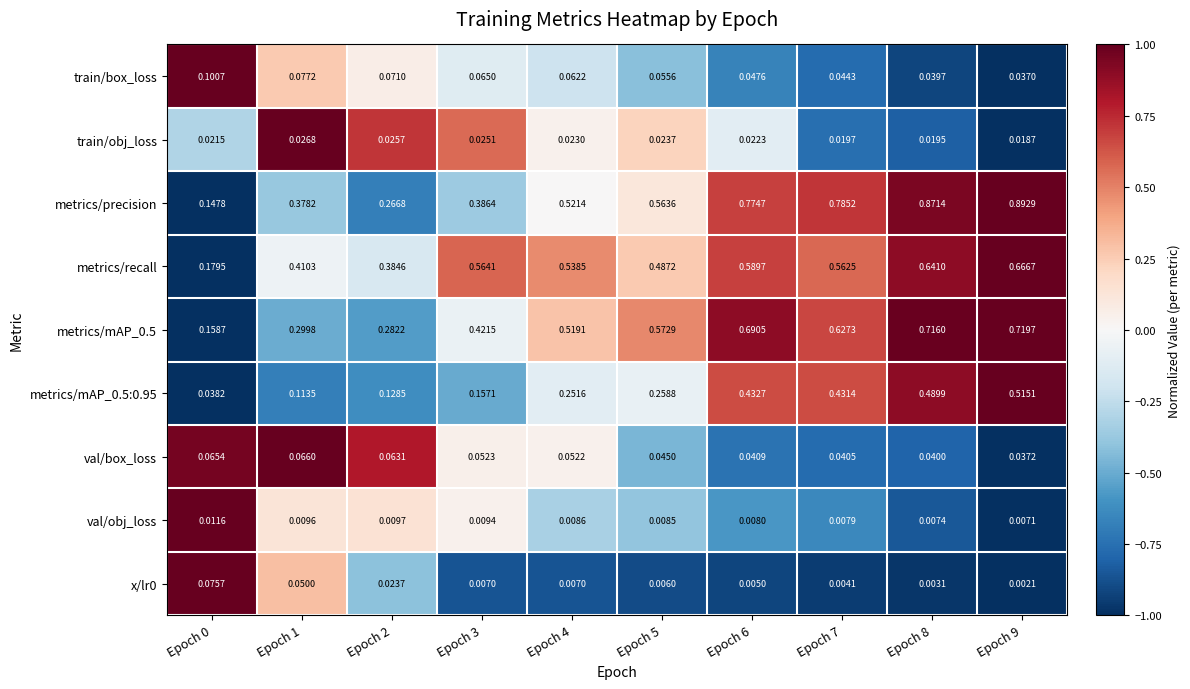

Which series changed the most between Epoch 3 and Epoch 7?

metrics/precision